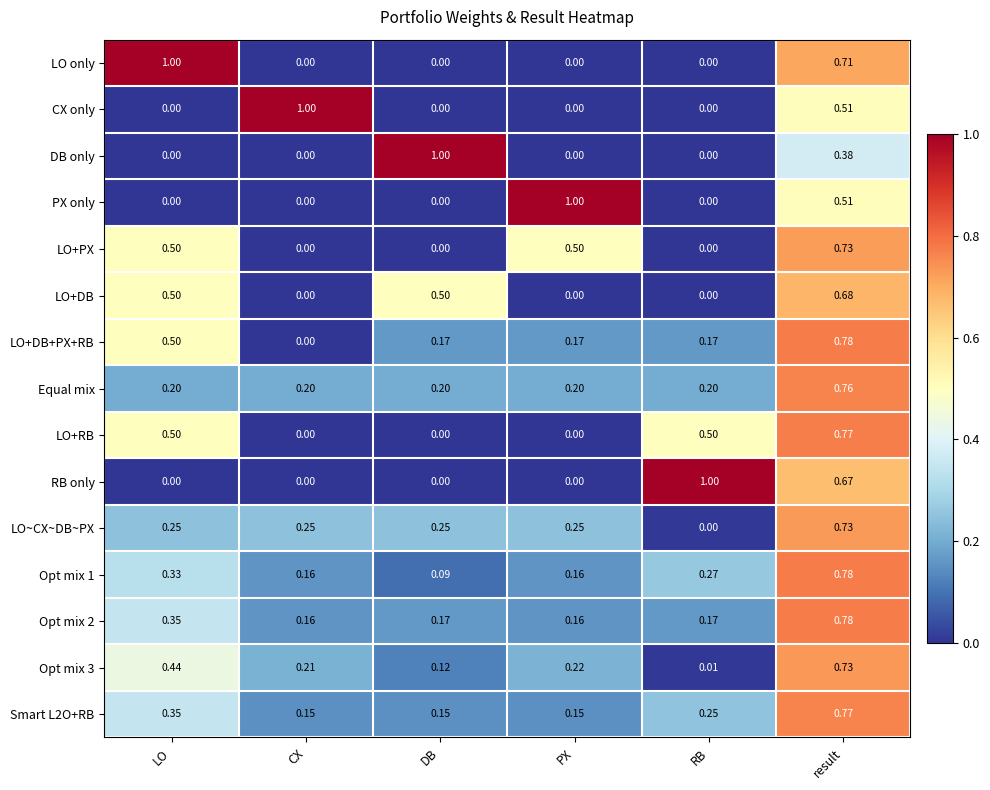

Is the value of LO~CX~DB~PX at PX greater than the value of Opt mix 3 at CX?

Yes